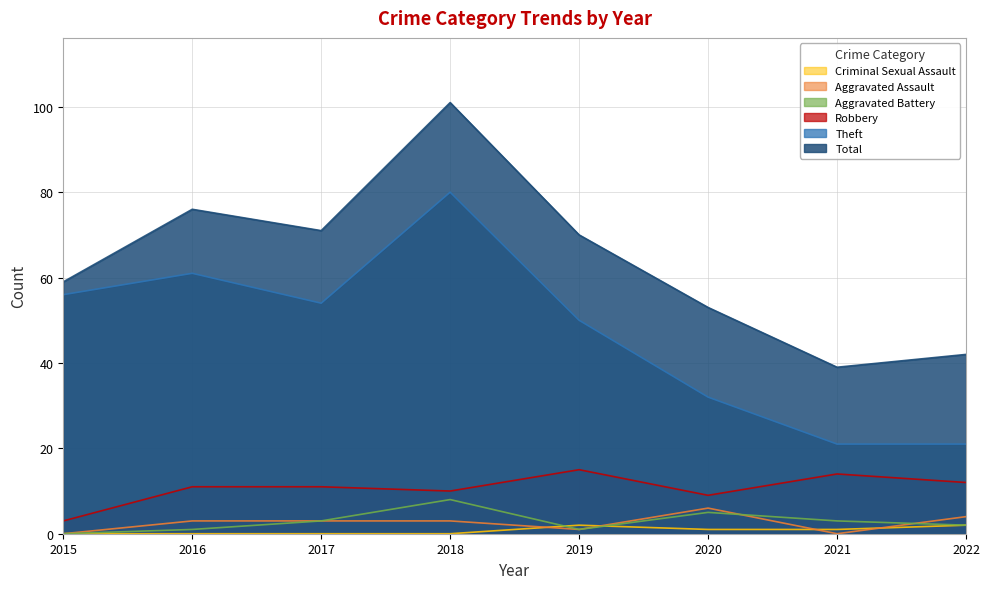

Between 2017 and 2020, which is larger?

2017